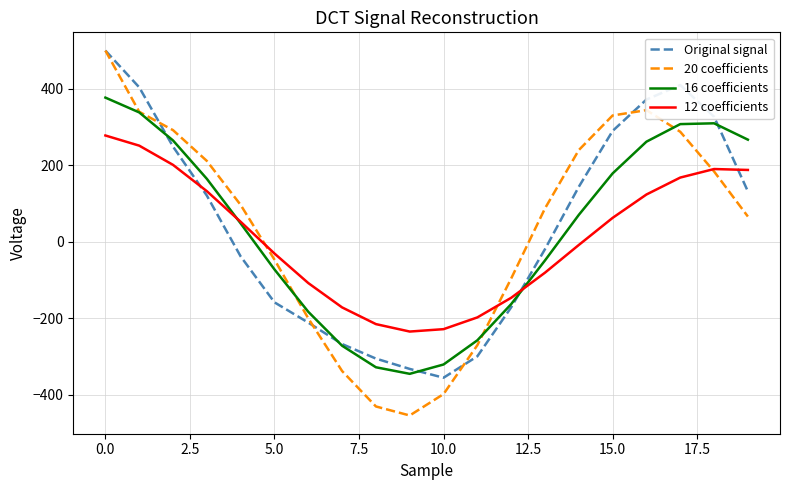

Which series has the largest range (max minus min)?

20 coefficients